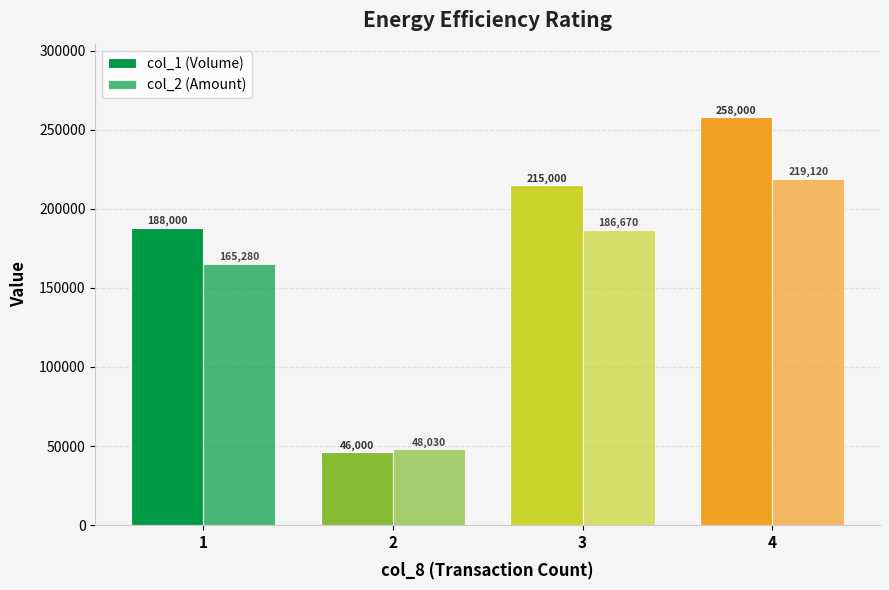

Between 2 and 1, which is larger?

1